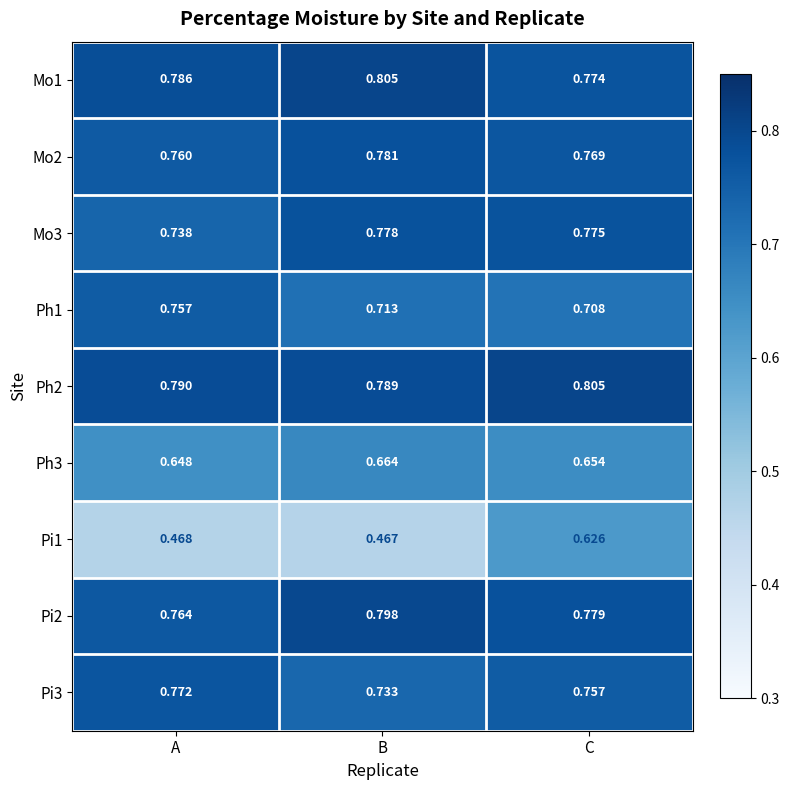

List the labels in order of Pi2 value, largest first.

B, C, A